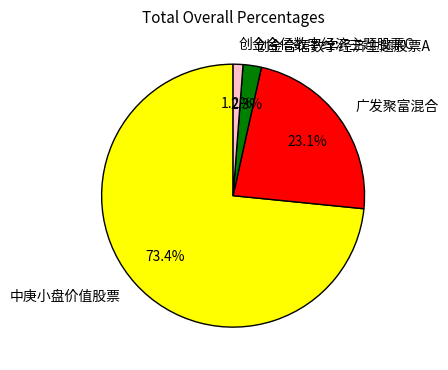

To the nearest percent, what is the difference between the largest and smallest slice percentages?

72%